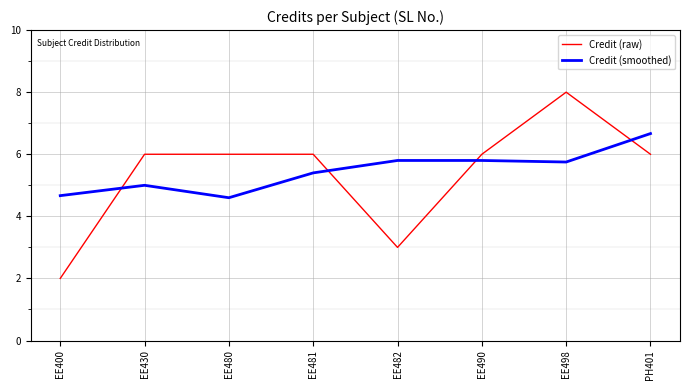

After their last crossing, which series has the higher values: Credit (raw) or Credit (smoothed)?

Credit (smoothed)